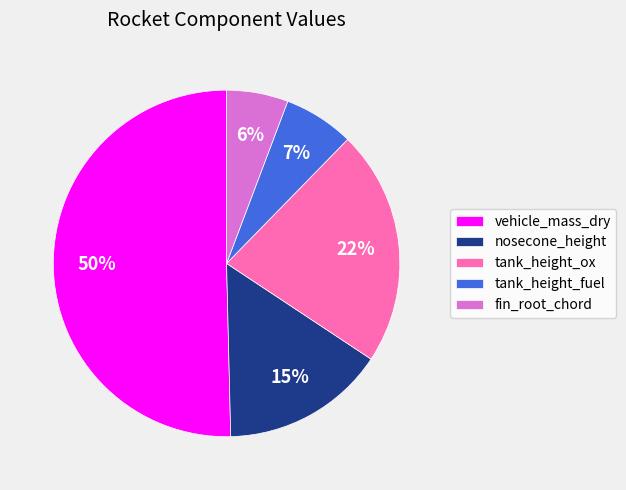

Combined, do vehicle_mass_dry and fin_root_chord account for over 50%?

Yes